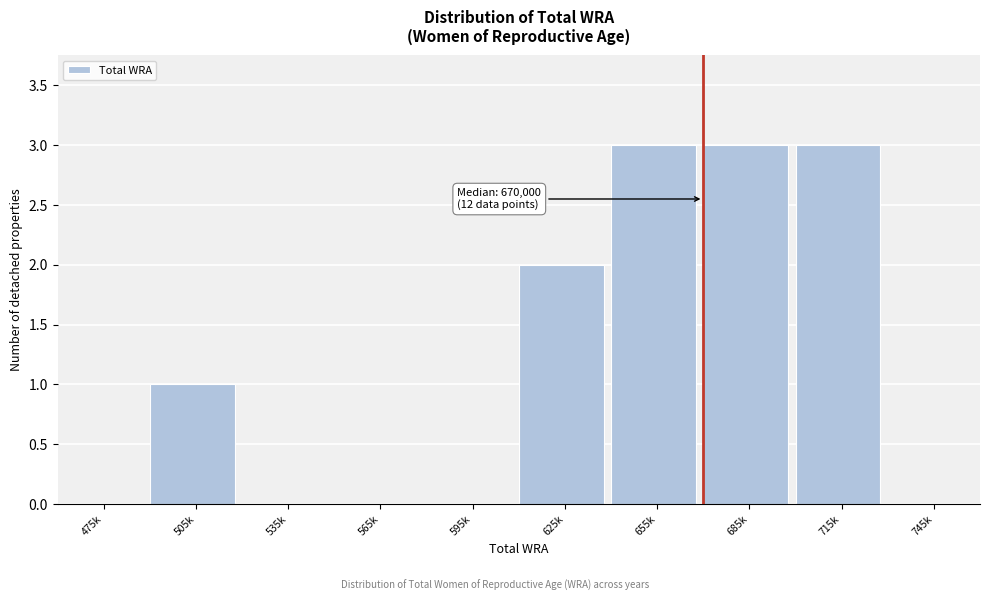

Reading left to right, what are all the values shown in this chart?

475k=0	505k=1	535k=0	565k=0	595k=0	625k=2	655k=3	685k=3	715k=3	745k=0